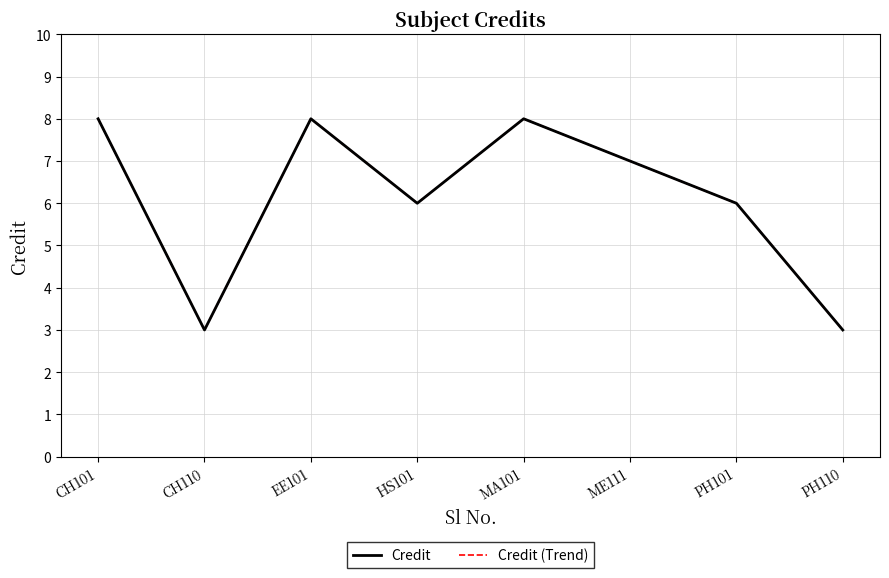

Is this an area chart (filled region under the line)?

No